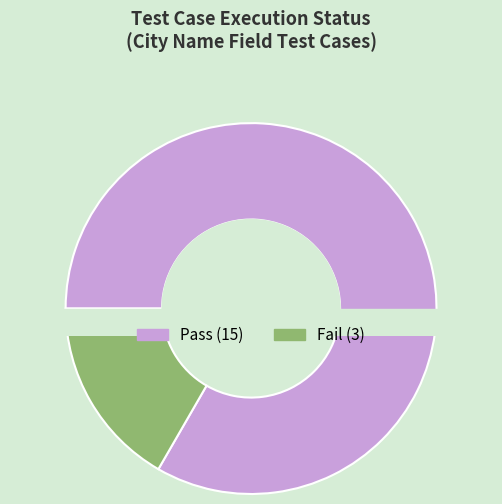

To the nearest percent, what percentage of the pie is Fail?

17%